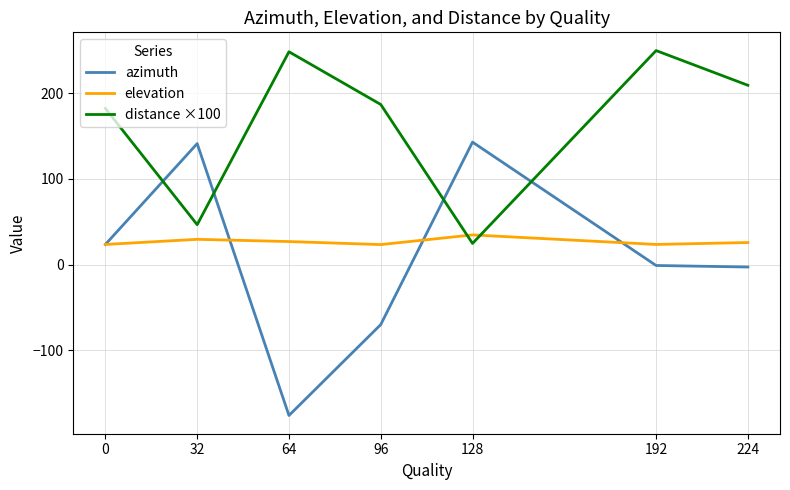

Which series has the widest spread of values?

azimuth